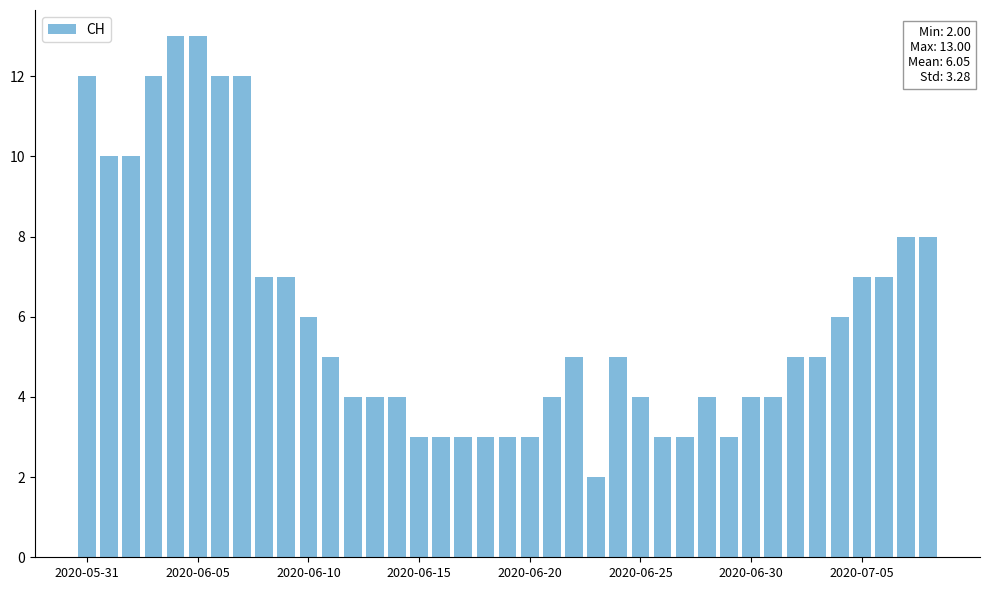

What is the greatest value displayed?

13